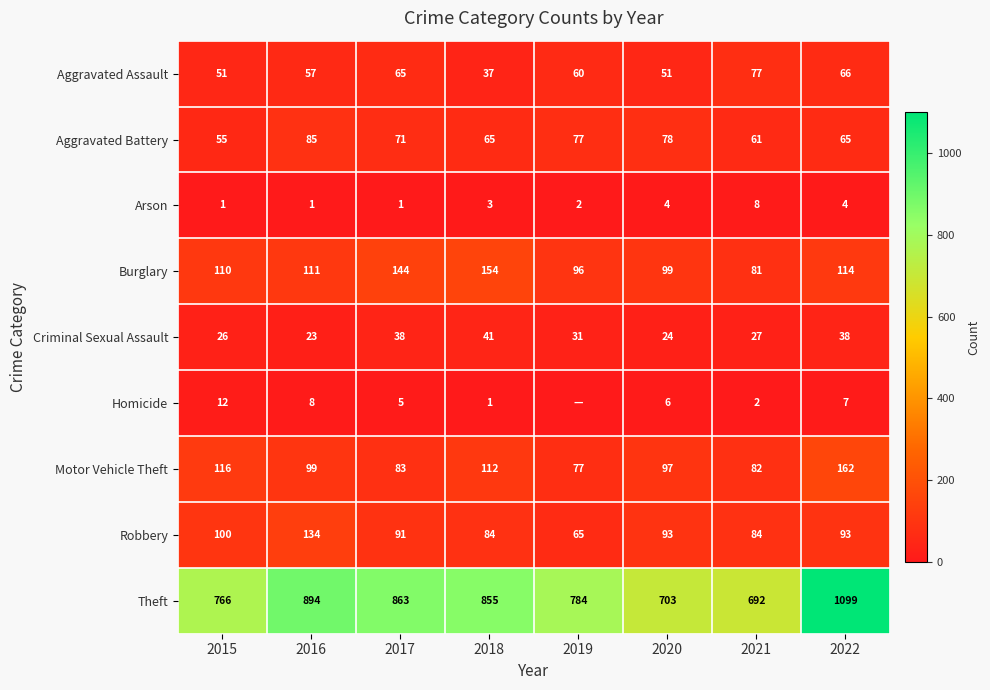

Is the value of Aggravated Assault at 2019 greater than the value of Homicide at 2017?

Yes